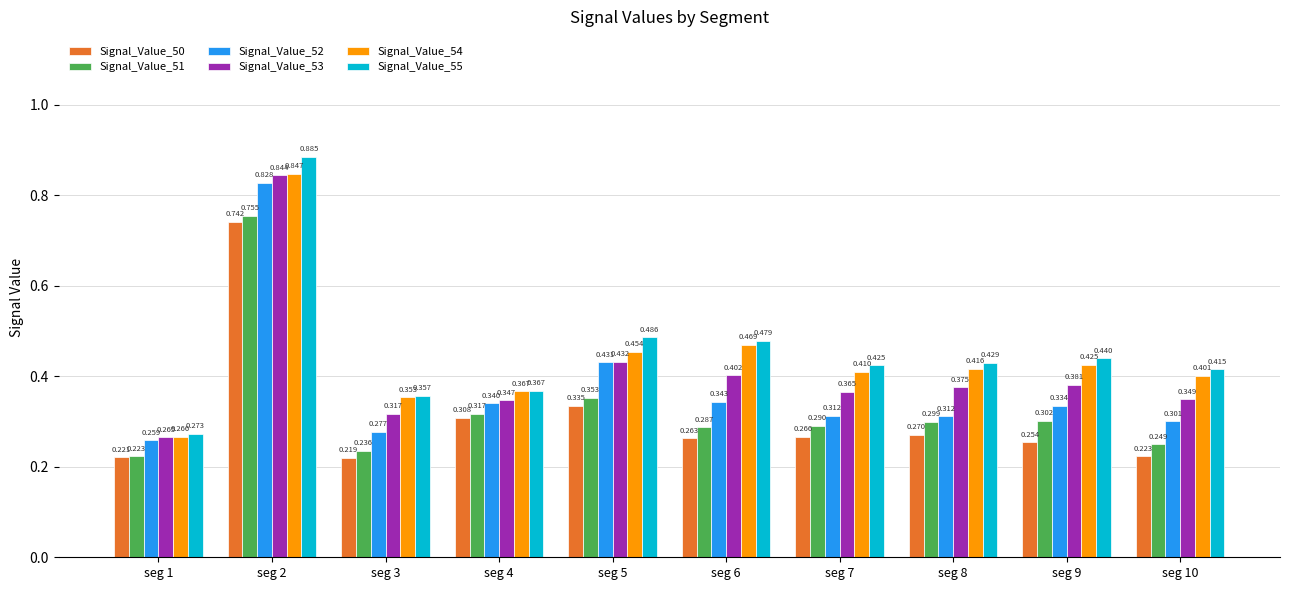

Is the value of Signal_Value_55 at seg 3 greater than the value of Signal_Value_52 at seg 9?

Yes